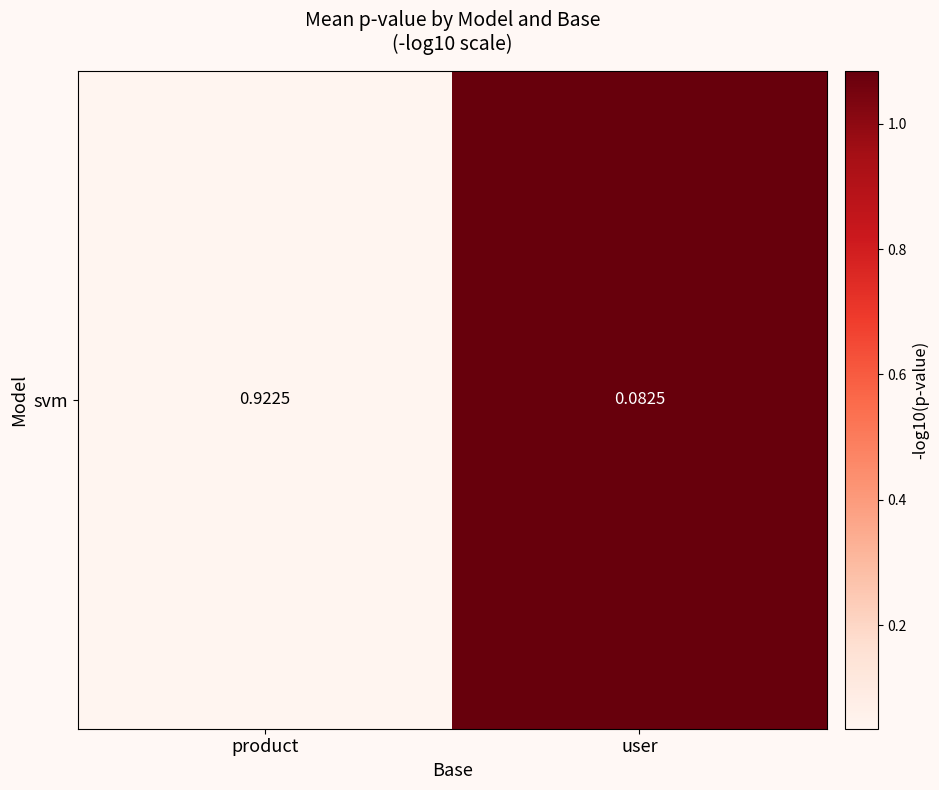

Read the value at user.

1.1